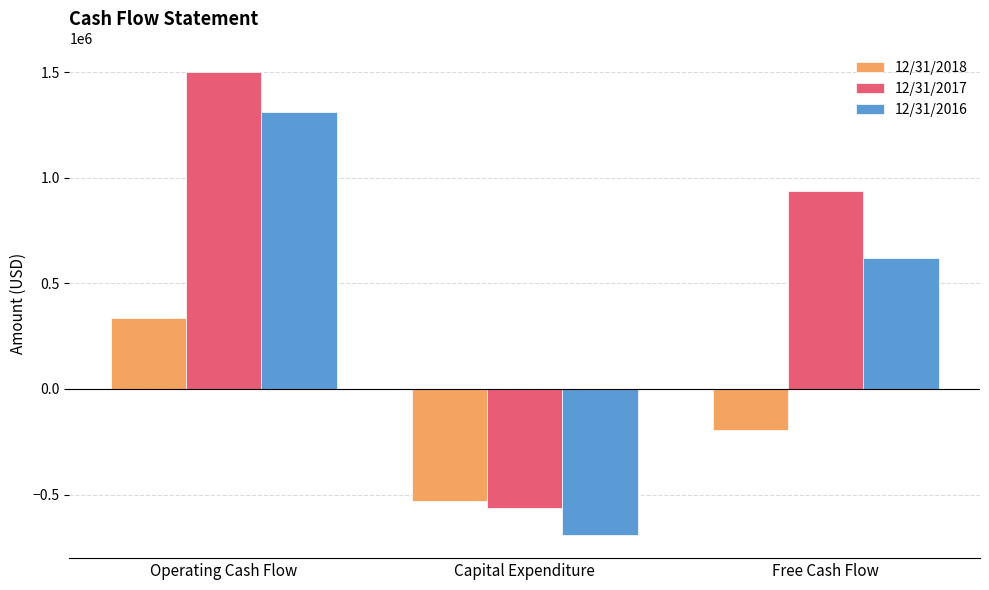

Which category has the highest value across all series?

Operating Cash Flow